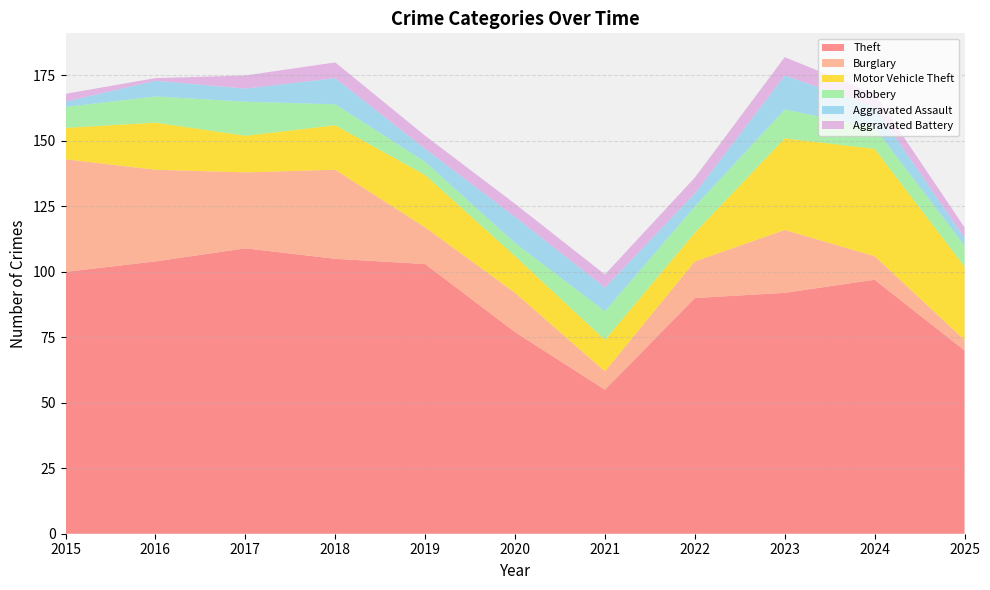

Reading left to right, transcribe all the data shown in this chart.

Theft: 2015=100	2016=104	2017=109	2018=105	2019=103	2020=77	2021=55	2022=90	2023=92	2024=97	2025=70
Burglary: 2015=43	2016=35	2017=29	2018=34	2019=14	2020=15	2021=7	2022=14	2023=24	2024=9	2025=4
Motor Vehicle Theft: 2015=12	2016=18	2017=14	2018=17	2019=20	2020=14	2021=12	2022=11	2023=35	2024=41	2025=28
Robbery: 2015=8	2016=10	2017=13	2018=8	2019=5	2020=5	2021=11	2022=10	2023=11	2024=8	2025=8
Aggravated Assault: 2015=2	2016=6	2017=5	2018=10	2019=5	2020=10	2021=9	2022=5	2023=13	2024=8	2025=3
Aggravated Battery: 2015=3	2016=1	2017=5	2018=6	2019=5	2020=5	2021=5	2022=6	2023=7	2024=5	2025=4